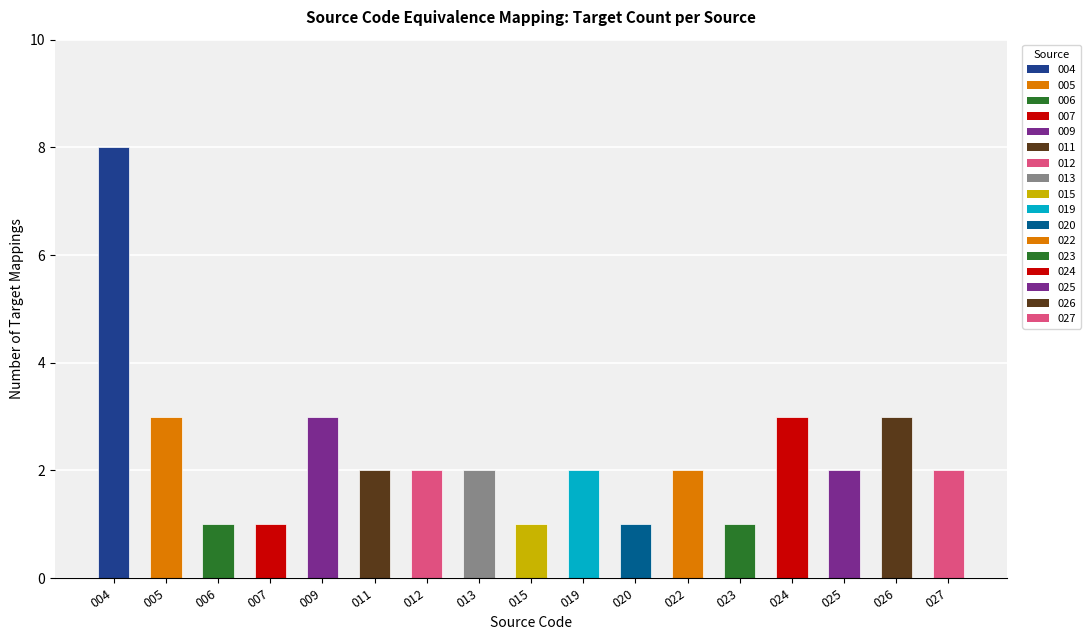

Count the values in the range 1 to 3.

16